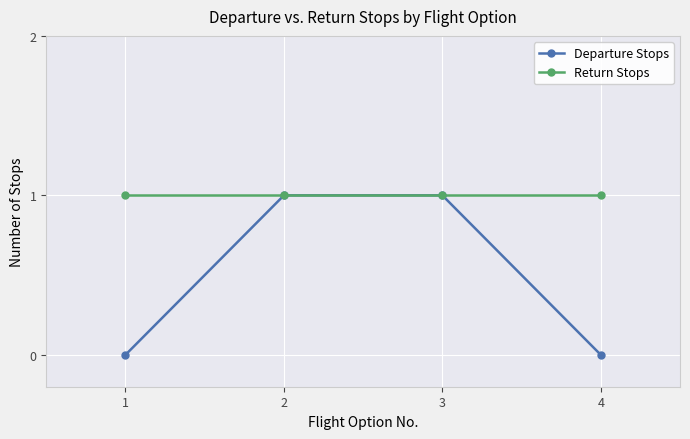

Reading left to right, extract all data points from this chart.

Departure Stops: 1=0	2=1	3=1	4=0
Return Stops: 1=1	2=1	3=1	4=1